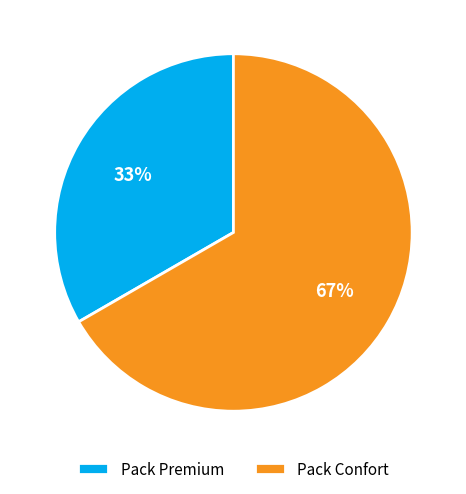

Which slice is the smallest?

Pack Premium